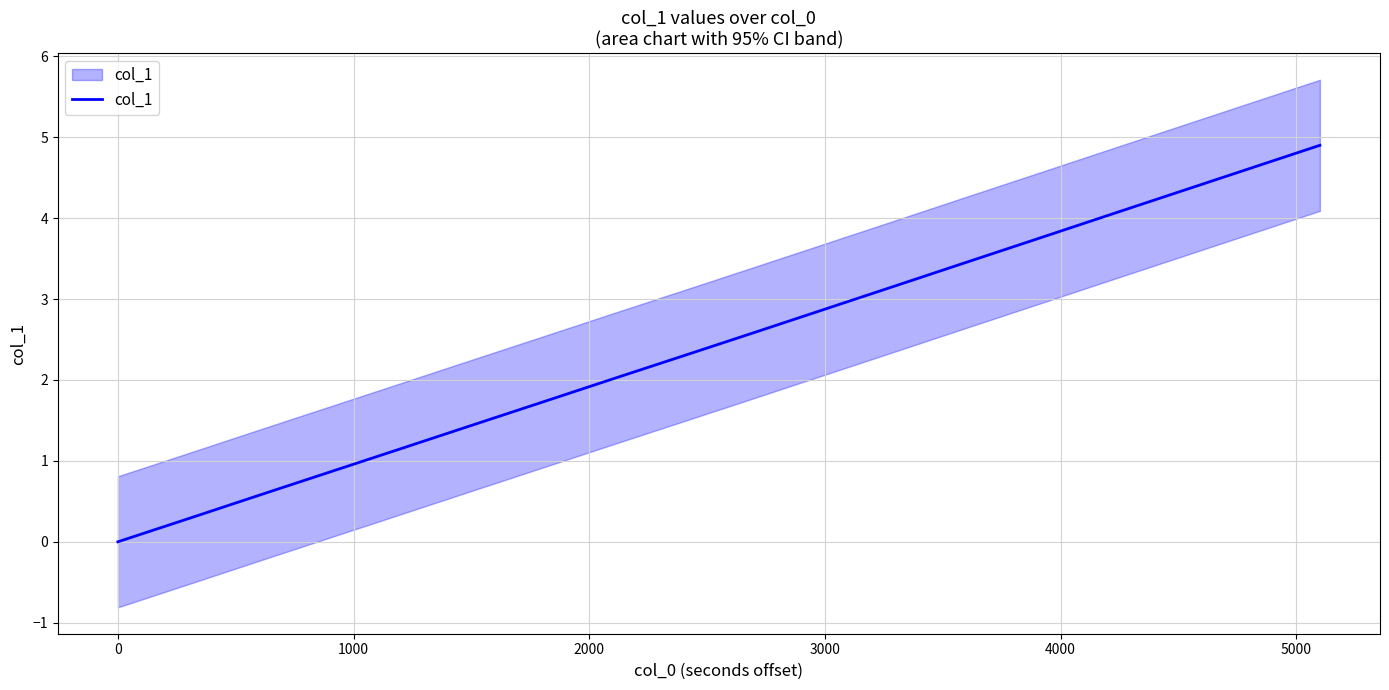

Is it true that the value at 0 is 1.6?

False